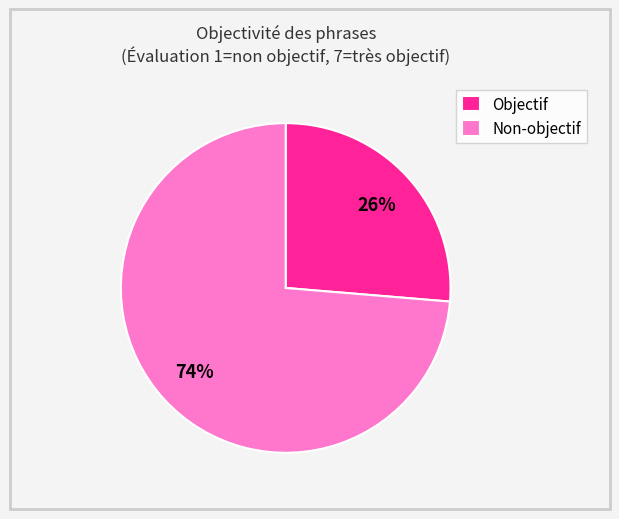

To the nearest percent, what is the average slice percentage?

50%